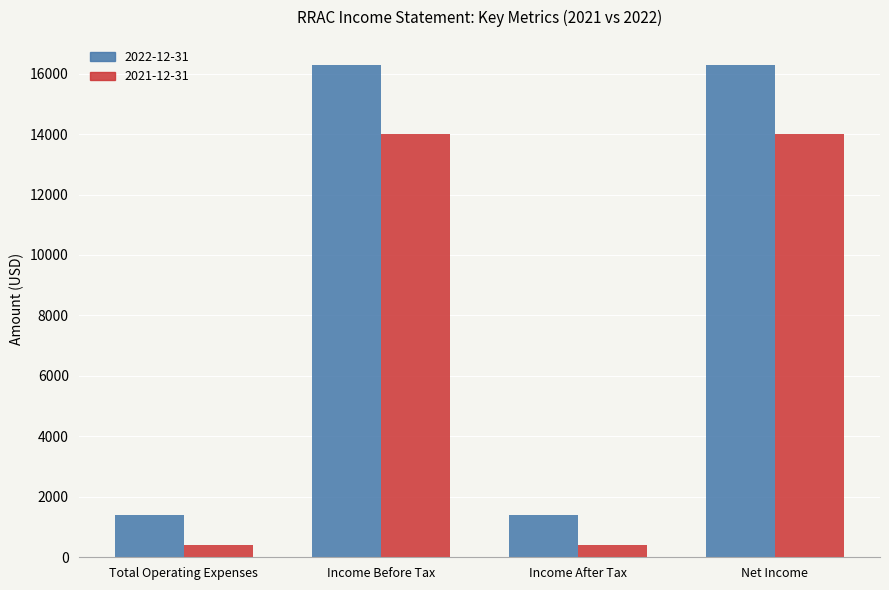

Rank the series by their maximum value, from highest to lowest.

2022-12-31, 2021-12-31